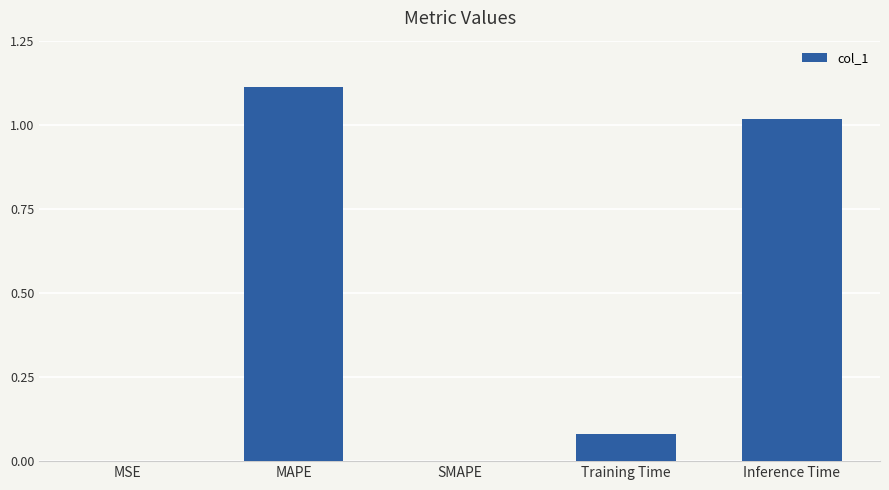

Which category has the highest value across all series?

MAPE